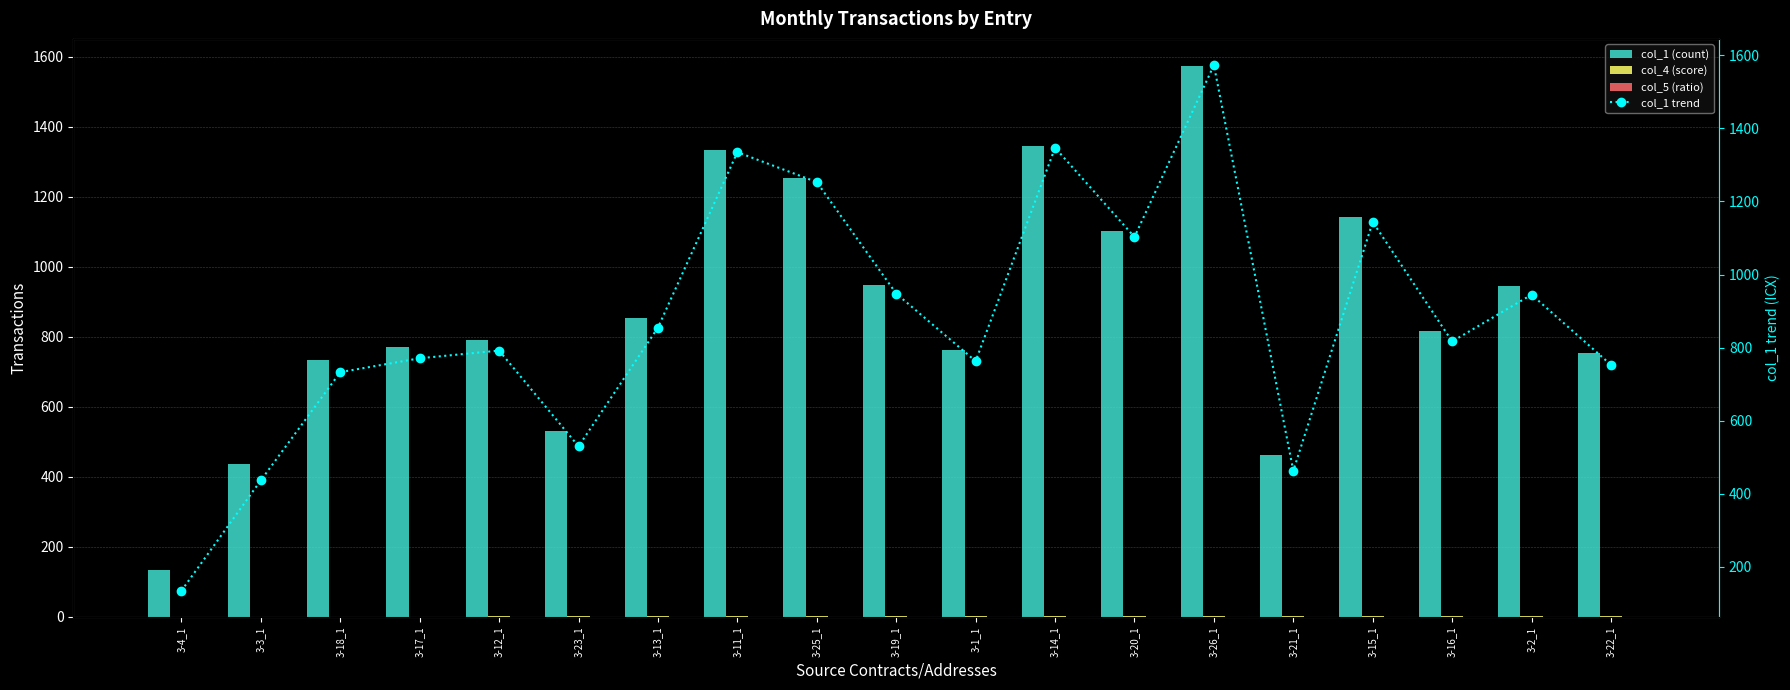

Reading left to right, list all the values displayed in this chart.

col_1 (count): 135.0	437.0	733.0	771.0	792.0	530.0	855.0	1335.0	1253.0	948.0	763.0	1347.0	1103.0	1573.0	463.0	1144.0	817.0	945.0	753.0
col_4 (score): 0.5	0.5	0.5	0.6	1.9	1.7	1.9	2.7	2.7	2.5	1.8	2.0	2.9	3.5	2.1	2.4	2.0	2.1	2.0
col_5 (ratio): 0.0	0.0	0.0	0.0	0.5	0.4	0.4	0.4	0.4	0.4	0.4	0.4	0.4	0.5	0.4	0.4	0.5	0.4	0.5
col_1 trend: 135.0	437.0	733.0	771.0	792.0	530.0	855.0	1335.0	1253.0	948.0	763.0	1347.0	1103.0	1573.0	463.0	1144.0	817.0	945.0	753.0